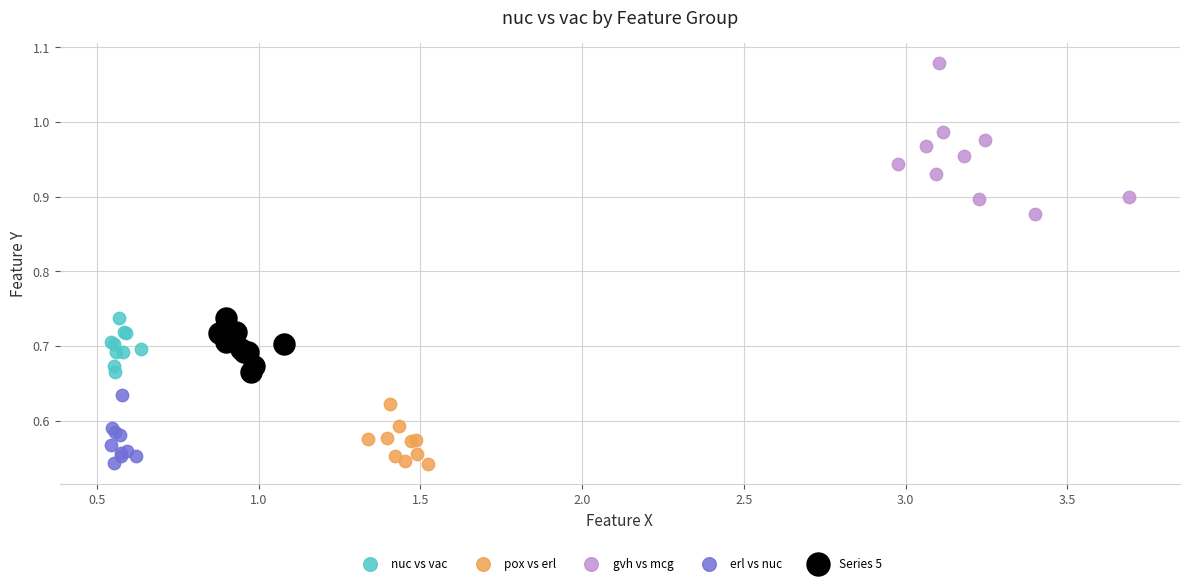

Which series contains the highest Y value?

gvh vs mcg